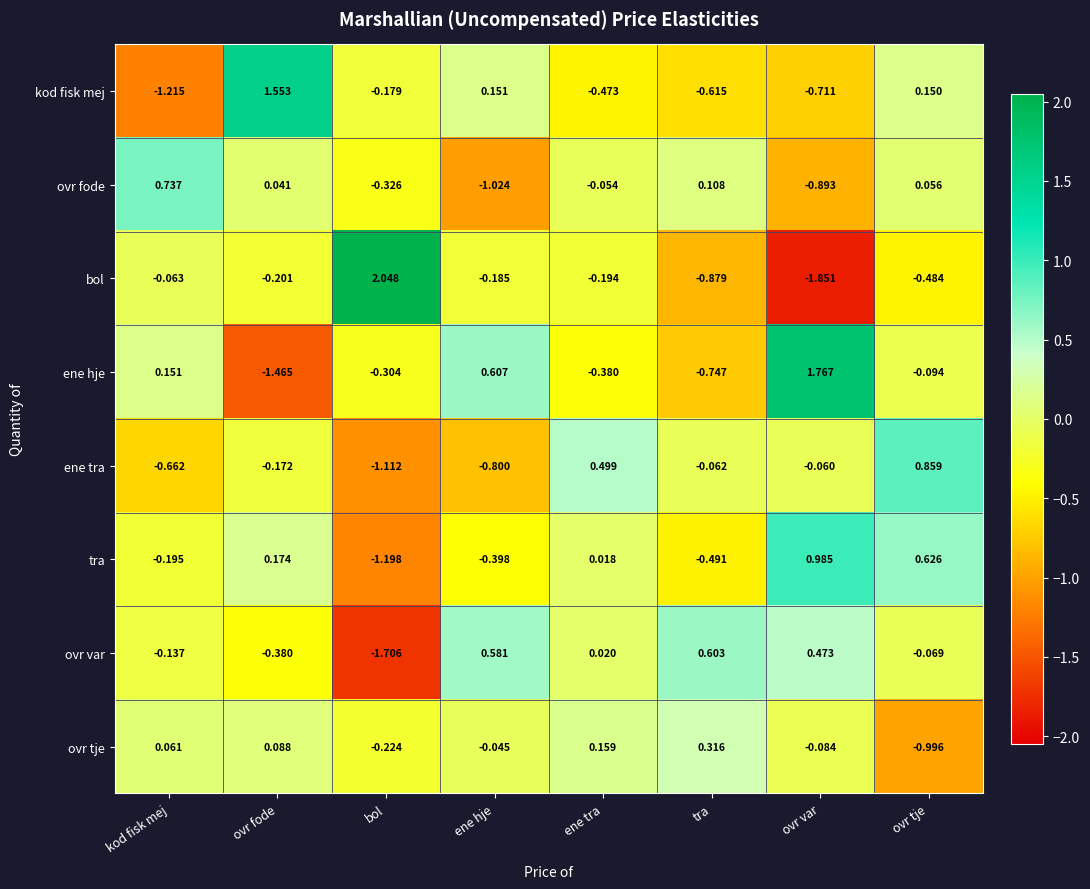

At which label is kod fisk mej closest to 0?

ovr tje